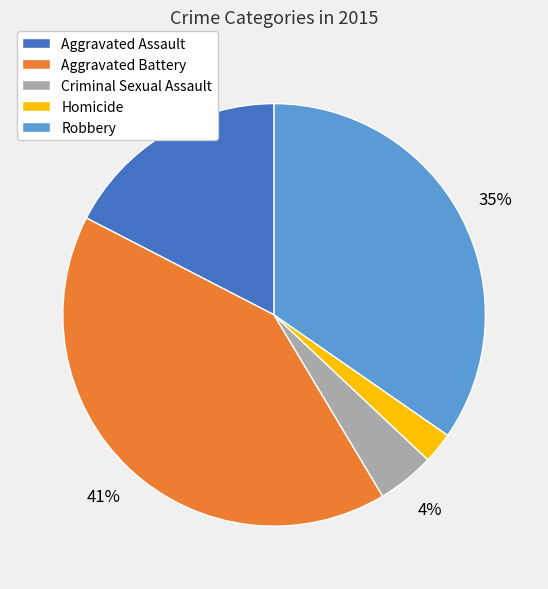

How many segments does this pie chart have?

5